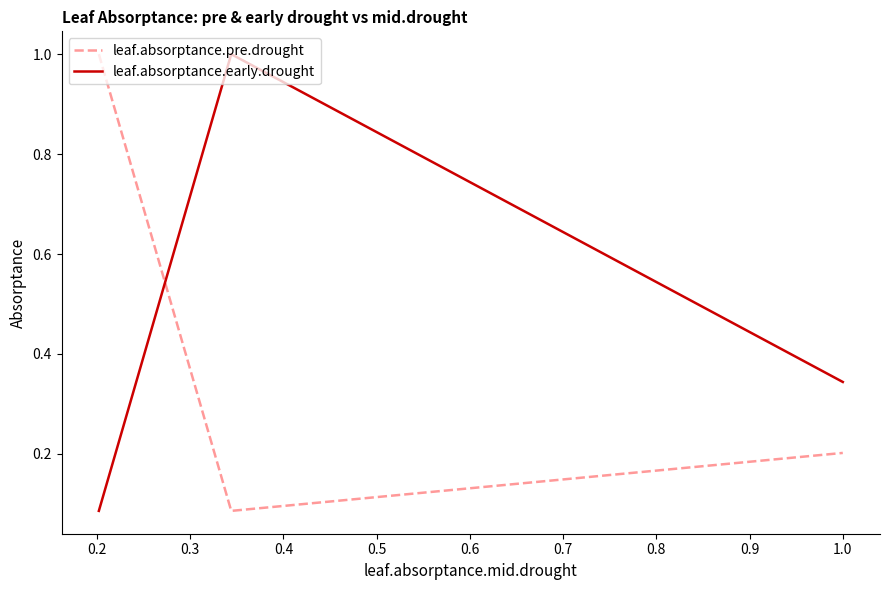

List the series in order of their overall mean, lowest first.

leaf.absorptance.pre.drought, leaf.absorptance.early.drought